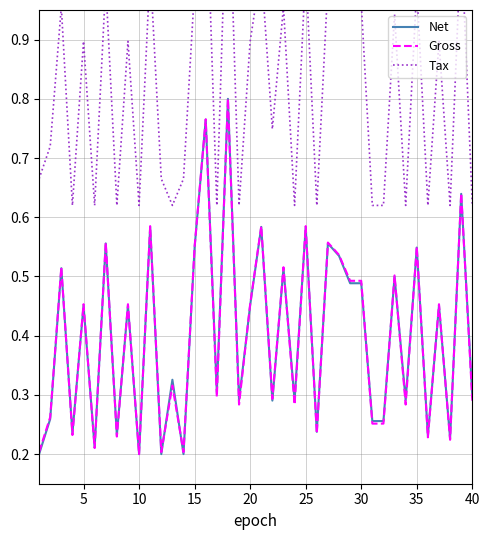

At how many categories does at least one series exceed 1?

6